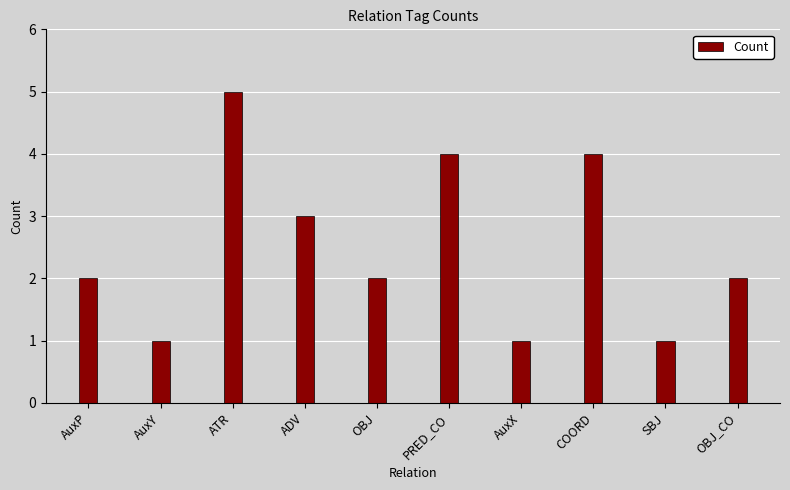

Reading left to right, transcribe all the data shown in this chart.

AuxP=2	AuxY=1	ATR=5	ADV=3	OBJ=2	PRED_CO=4	AuxX=1	COORD=4	SBJ=1	OBJ_CO=2